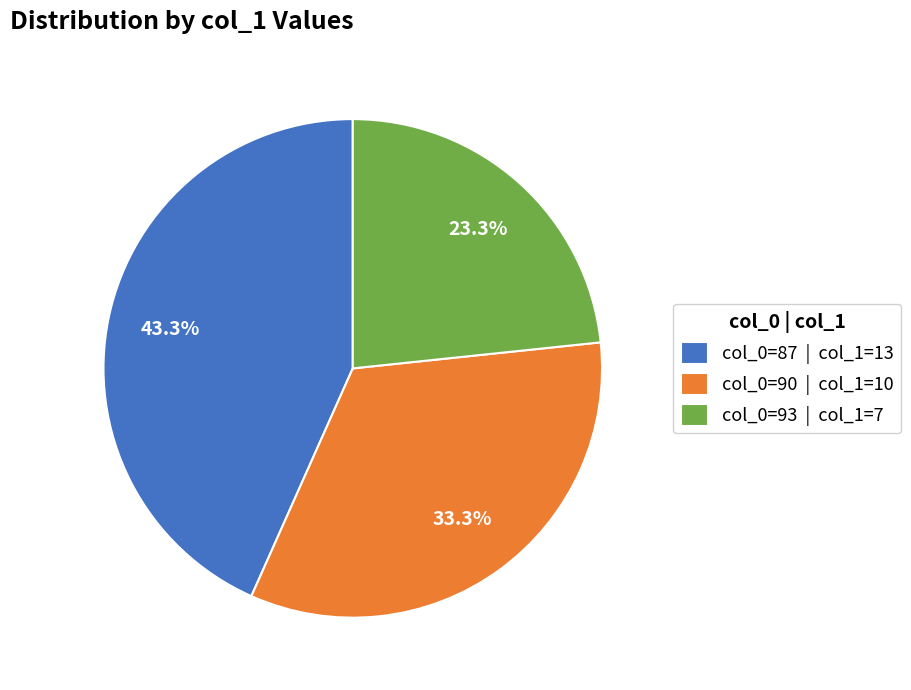

Which category has the biggest portion of the pie?

col_0=87 | col_1=13